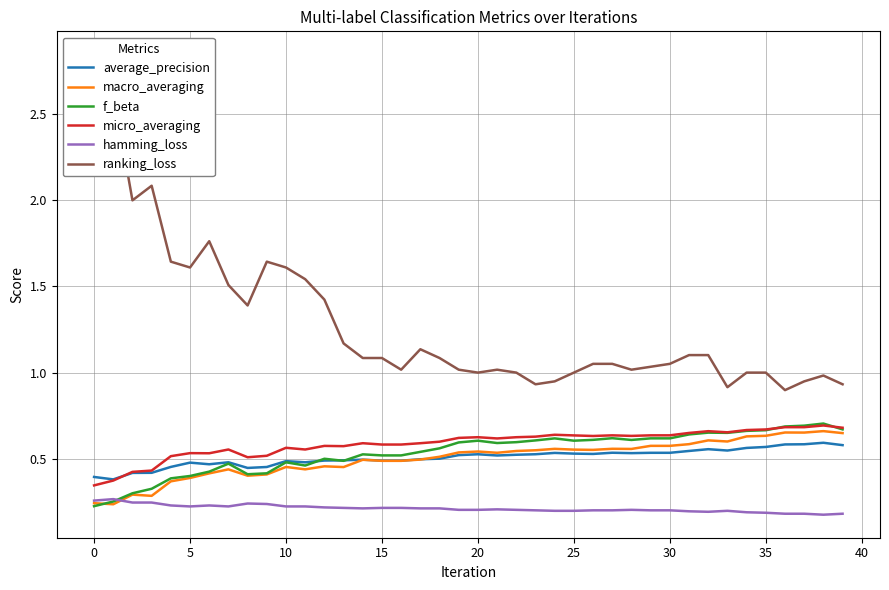

True or false: macro_averaging and average_precision cross at least once.

True